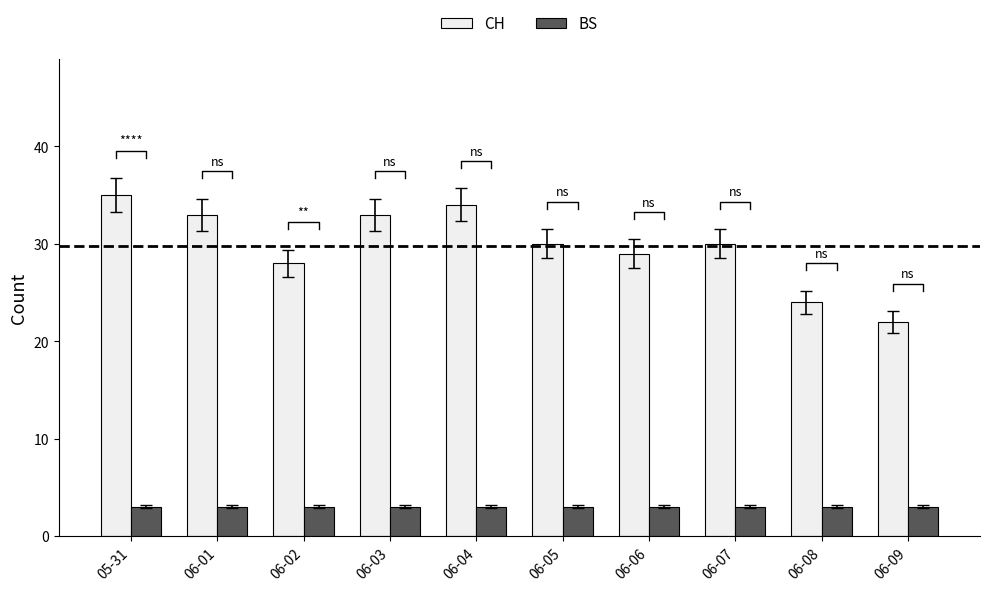

List the series in order of their peak value, highest first.

CH, BS